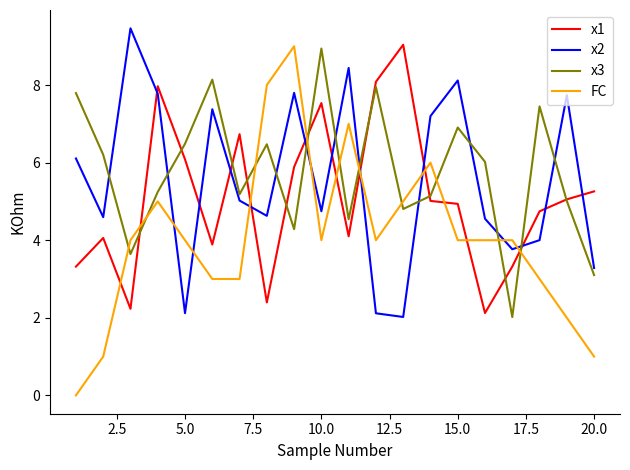

What is the minimum value for x3?

2.0